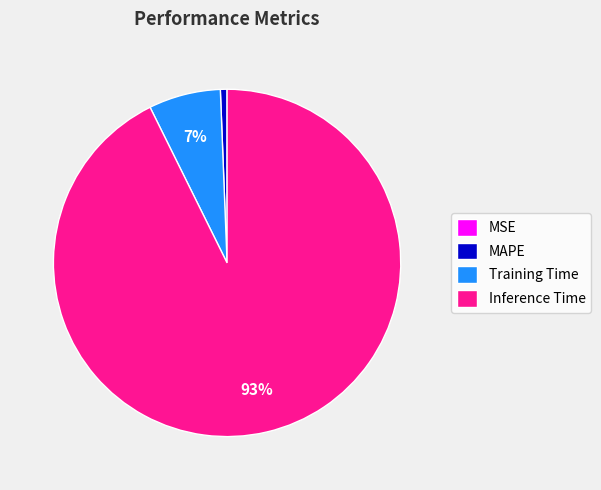

Which slice represents more than half of the pie?

Inference Time